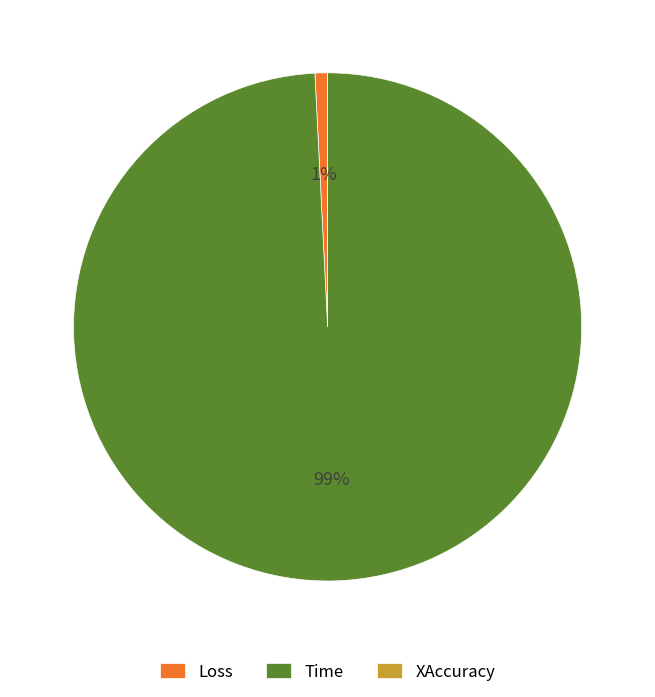

To the nearest percent, what percentage of the pie is Time?

99%